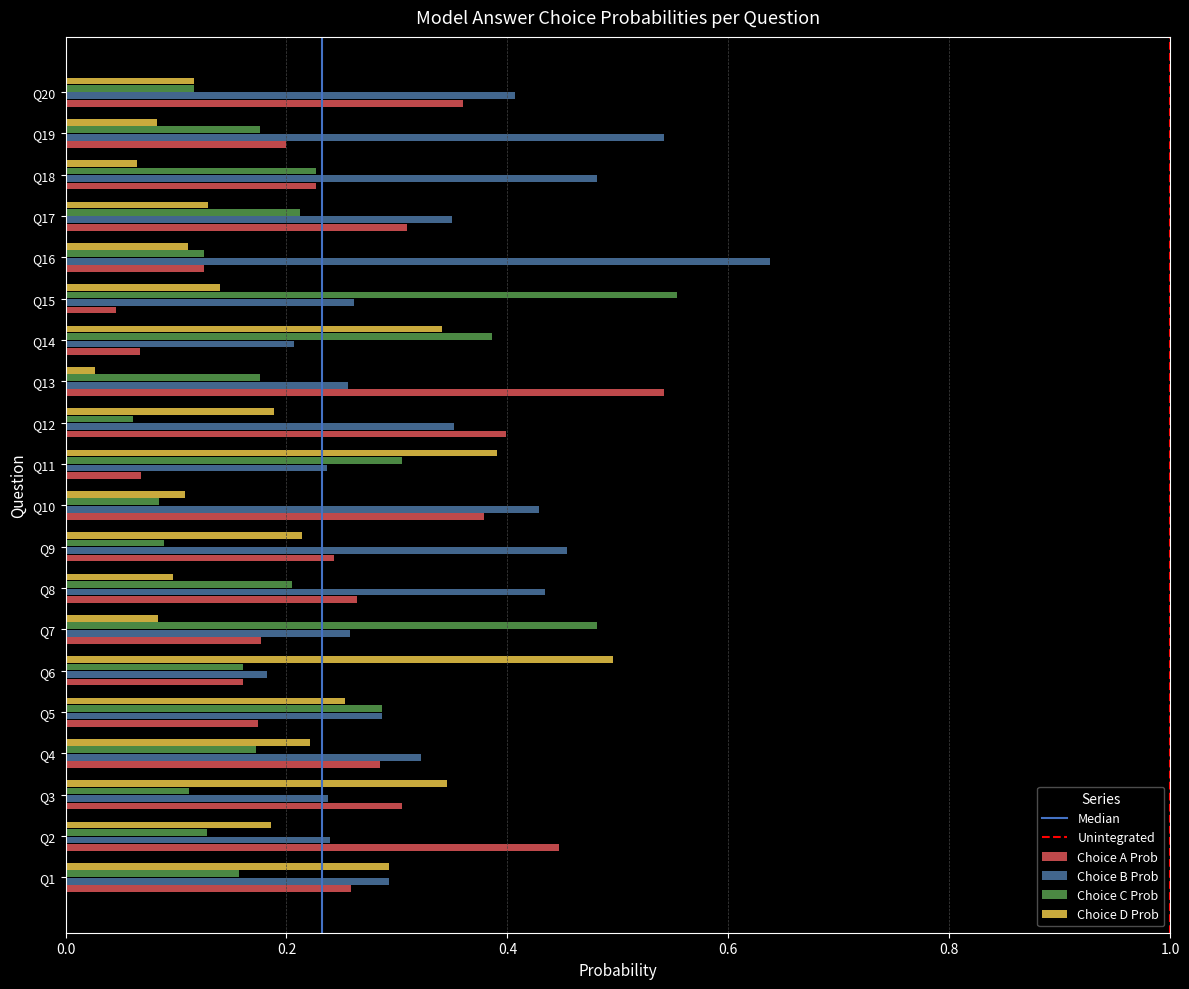

True or false: Choice A Prob has a value of 0.1 at Q15.

False